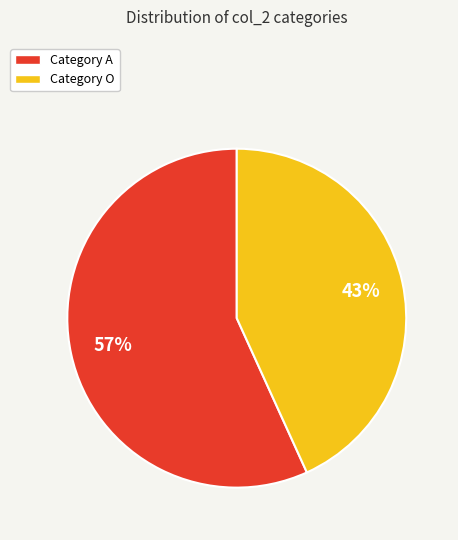

Count the number of slices in the pie.

2